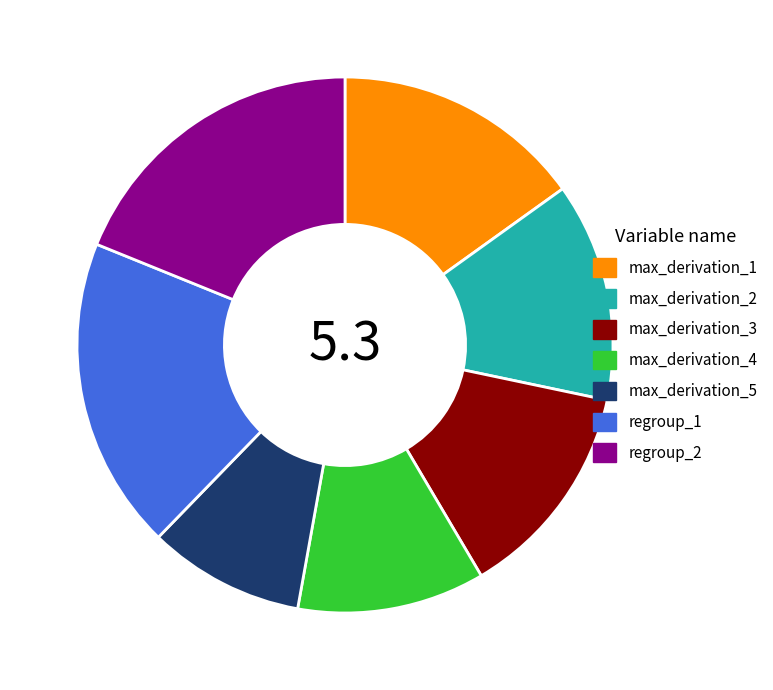

Which slice is the smallest?

max_derivation_5